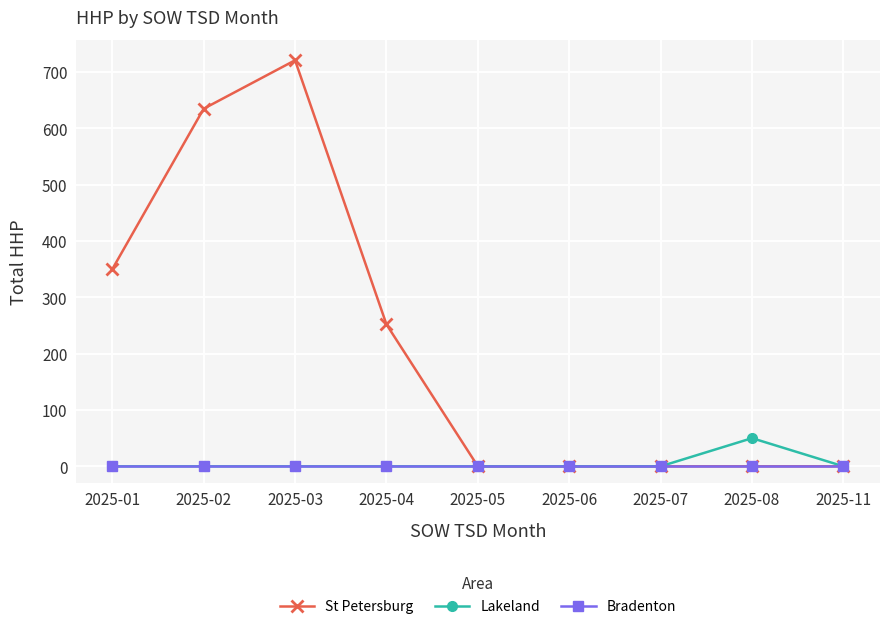

At which category is the sum across all series the highest?

2025-03